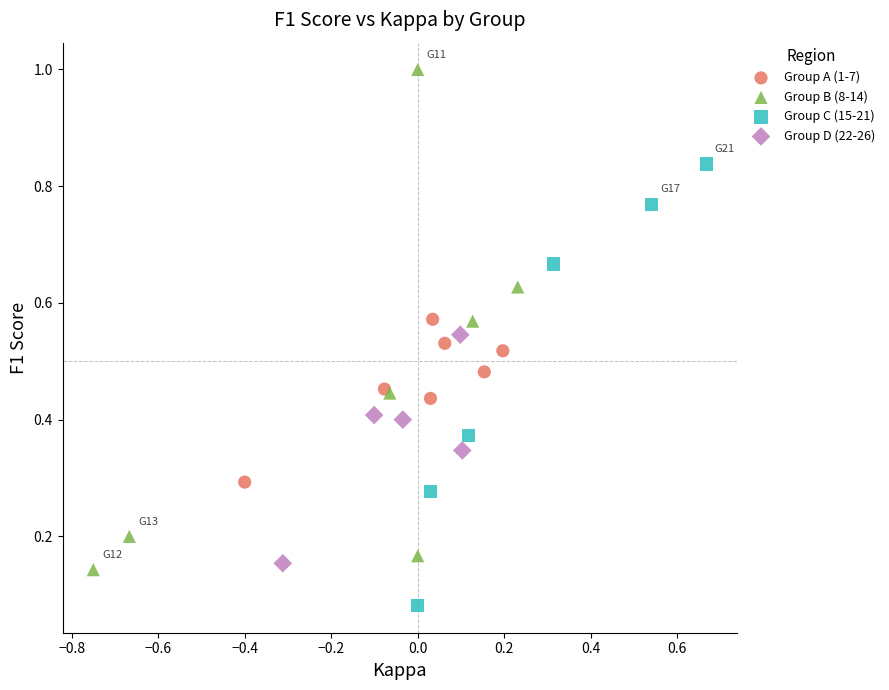

Which series has the widest spread of Y values?

Group B (8-14)